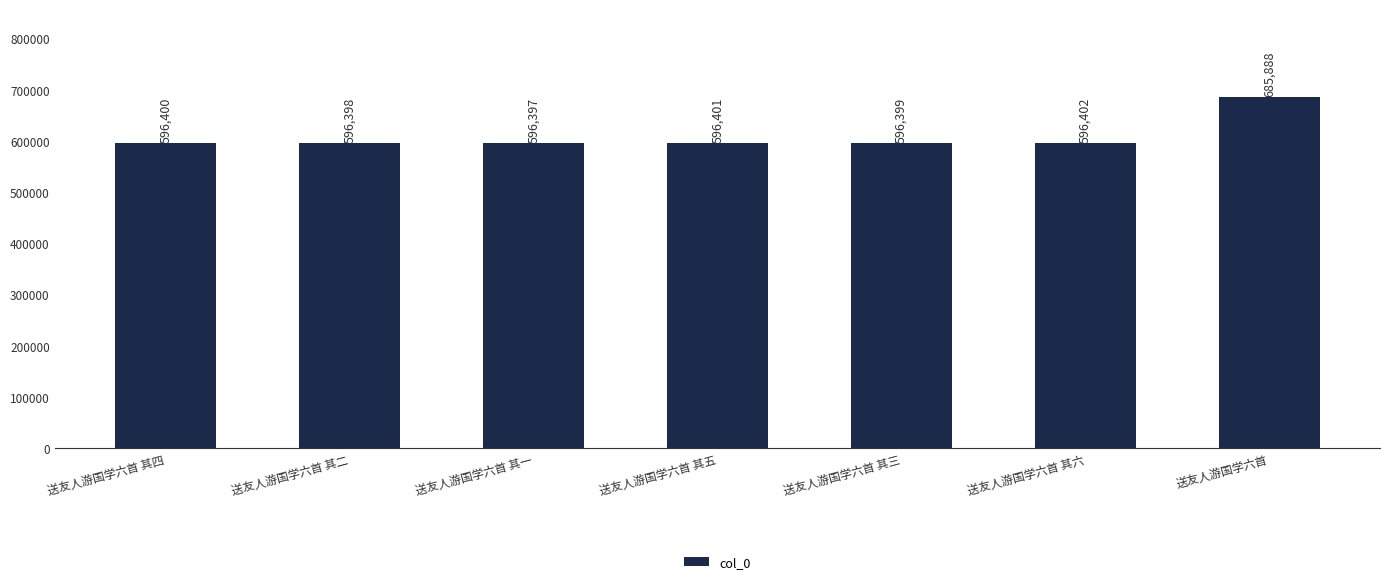

Reading left to right, transcribe all the data shown in this chart.

送友人游国学六首 其四=596400	送友人游国学六首 其二=596398	送友人游国学六首 其一=596397	送友人游国学六首 其五=596401	送友人游国学六首 其三=596399	送友人游国学六首 其六=596402	送友人游国学六首=685888